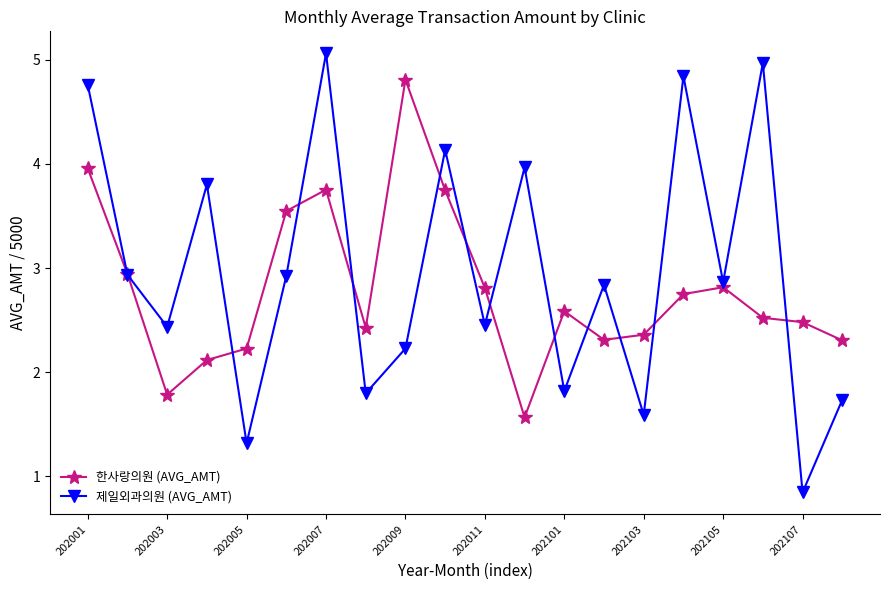

In 제일외과의원 (AVG_AMT), how many points are higher than both neighbors (excluding endpoints)?

7